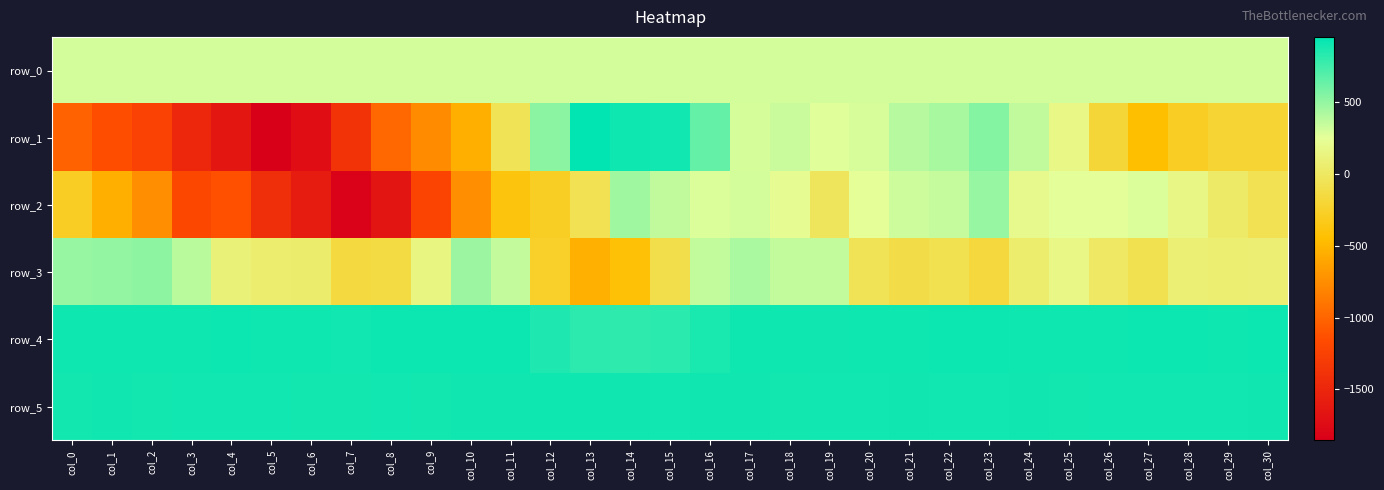

Which series has the largest total across all categories?

row_4